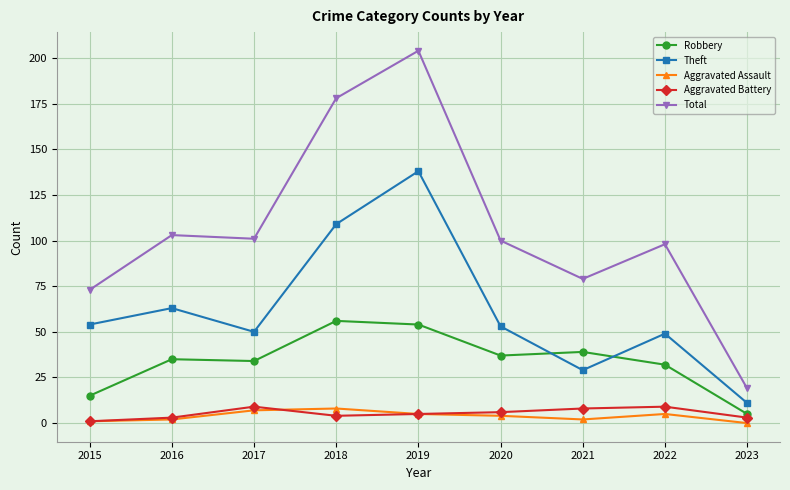

Is the value of Theft at 2020 greater than the value of Aggravated Assault at 2022?

Yes